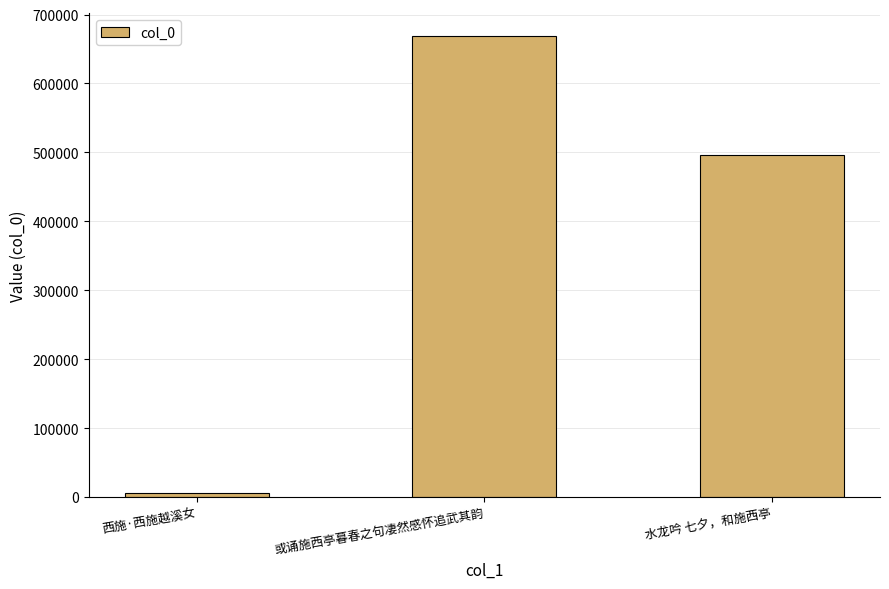

At which label does the data first exceed 495609?

或诵施西亭暮春之句凄然感怀追武其韵